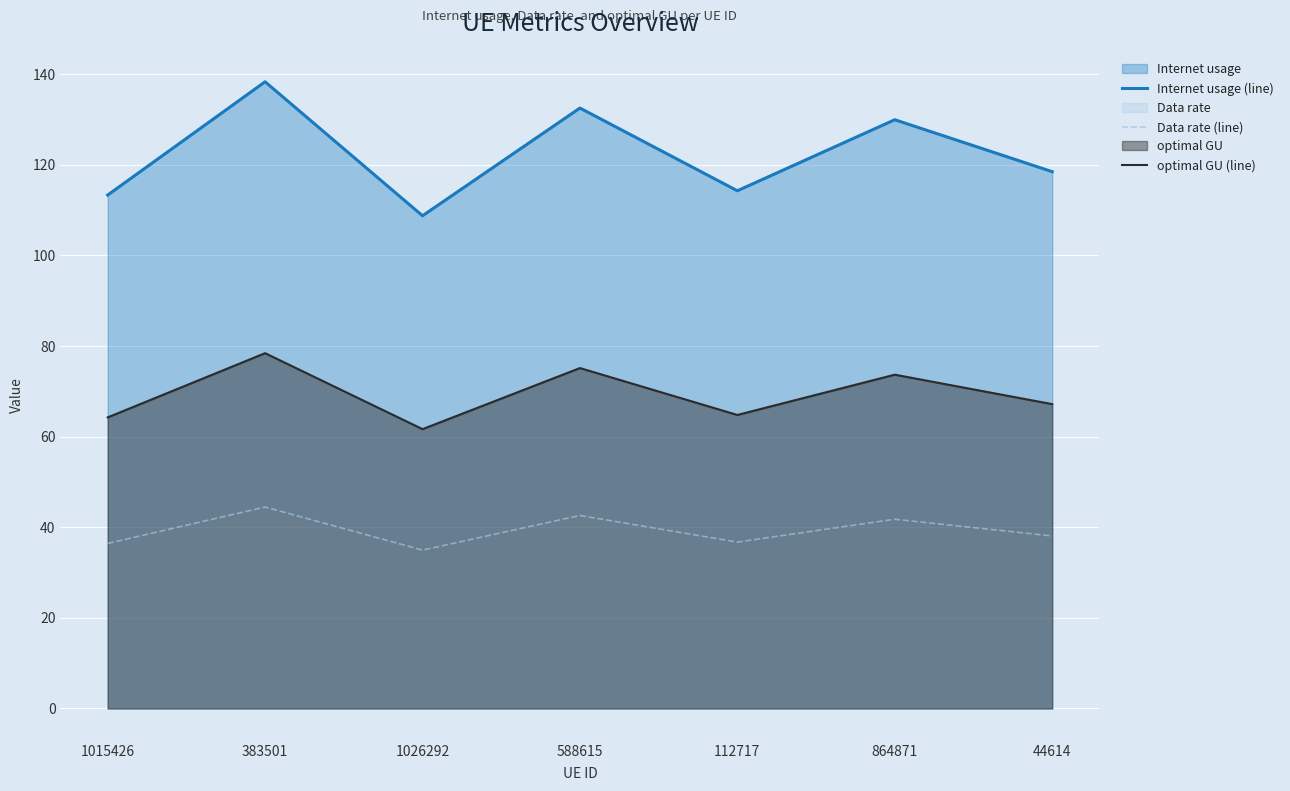

At which category is the sum across all series the highest?

383501